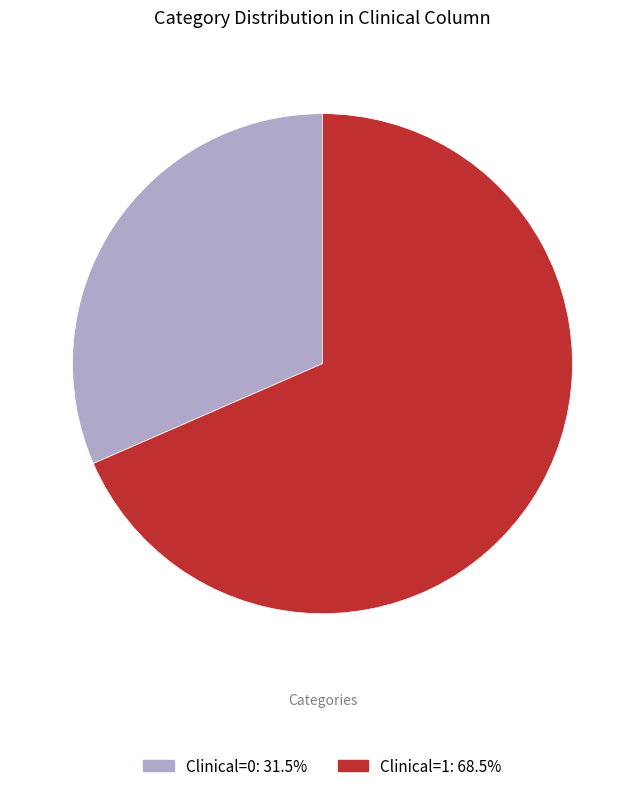

Rank the categories by value from highest to lowest.

Clinical=1, Clinical=0